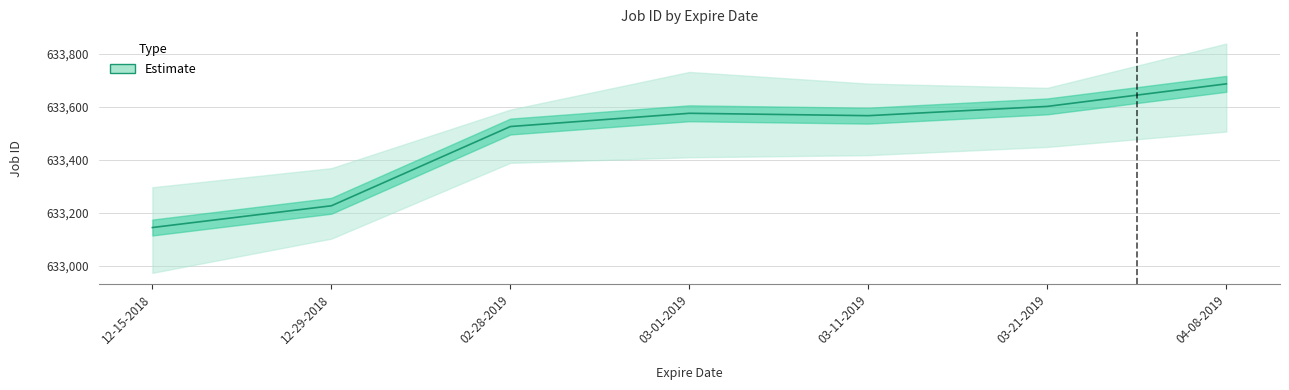

Between 02-28-2019 and 12-29-2018, which is larger?

02-28-2019